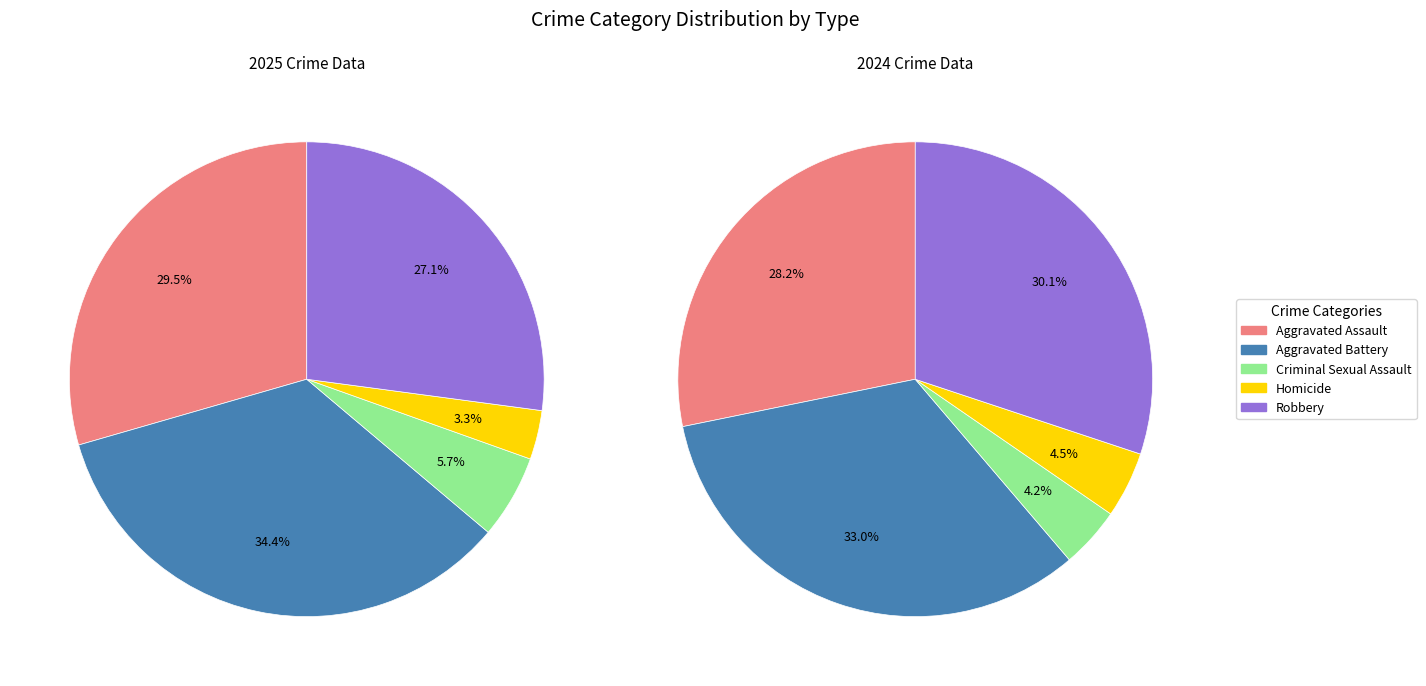

Count the number of slices in the pie.

5